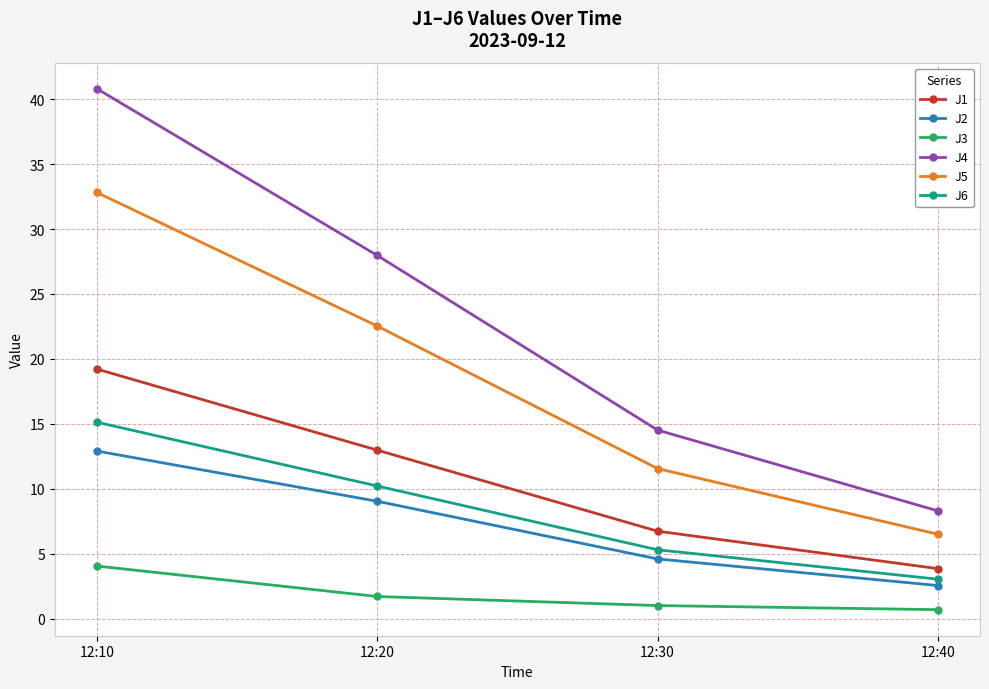

True or false: J3 and J4 cross at least once.

False